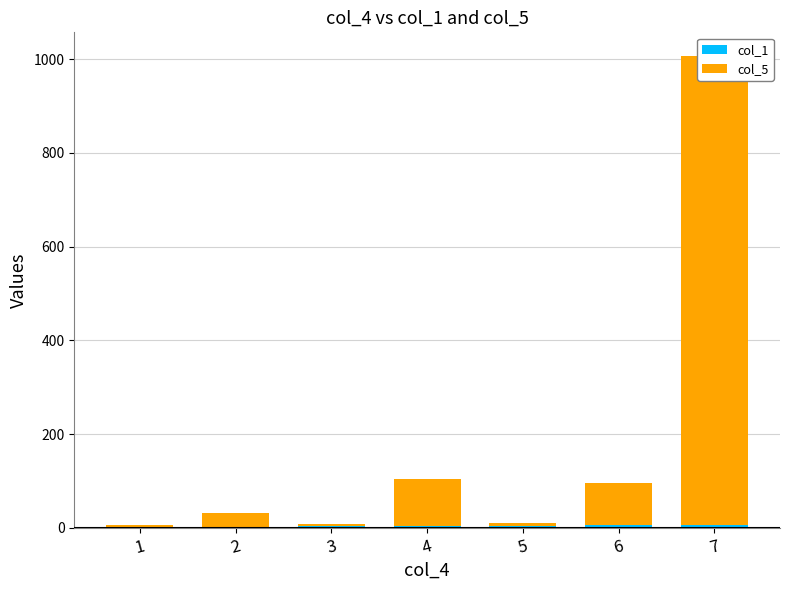

Reading right to left, what are all the values shown in this chart?

col_1: 7=7	6=6	5=5	4=4	3=3	2=2	1=1
col_5: 7=1000	6=90	5=5	4=100	3=5	2=30	1=6